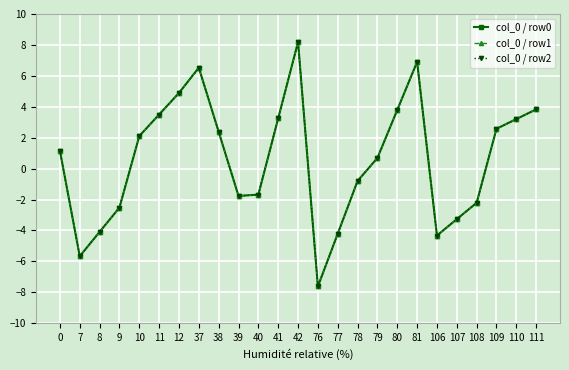

Is this an area chart (filled region under the line)?

No